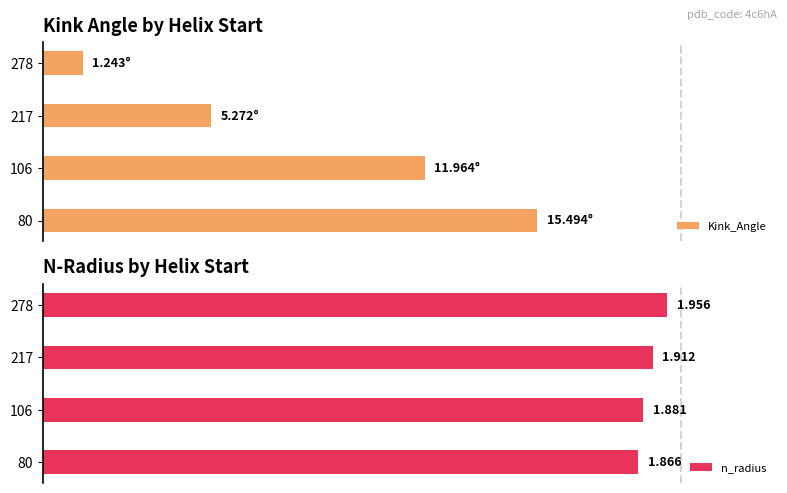

Is it true that Kink_Angle equals 39.2 at 80?

False